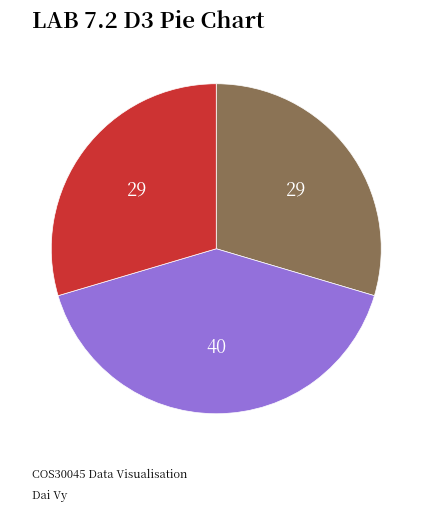

How many slices are in this pie chart?

3